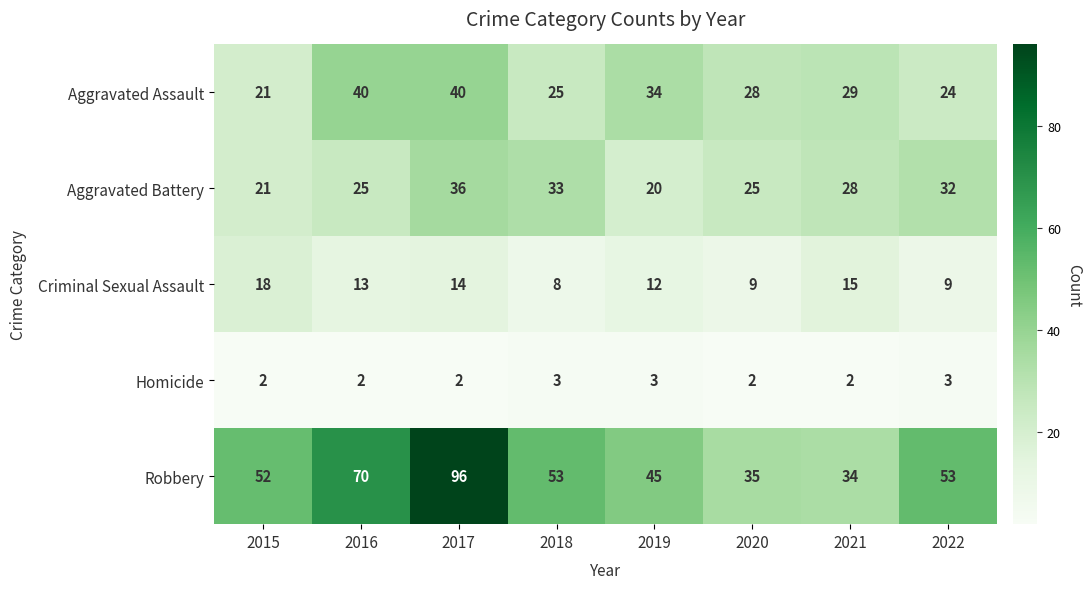

What is the difference between the highest and lowest values at 2020?

33